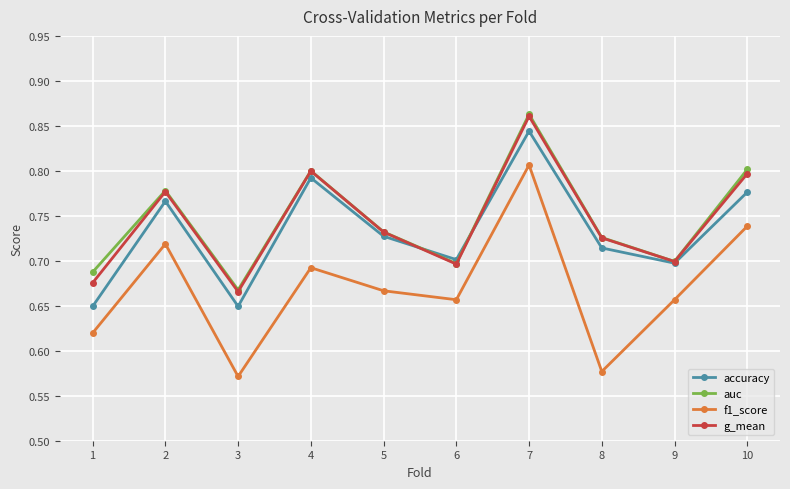

At which category is the sum across all series the highest?

7